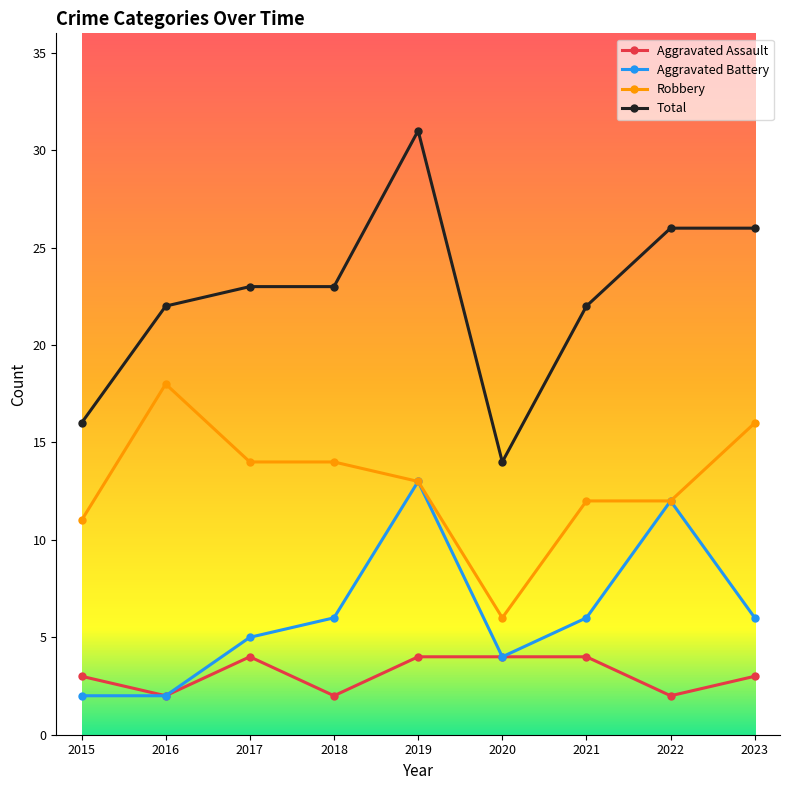

Does the chart display data point markers on the line(s)?

Yes